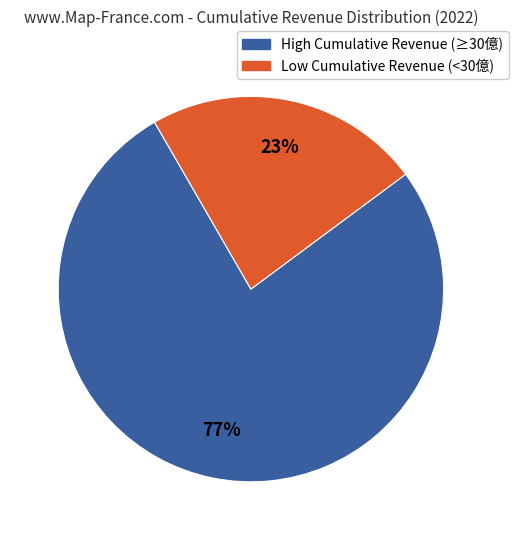

To the nearest percent, what is the average slice percentage?

50%